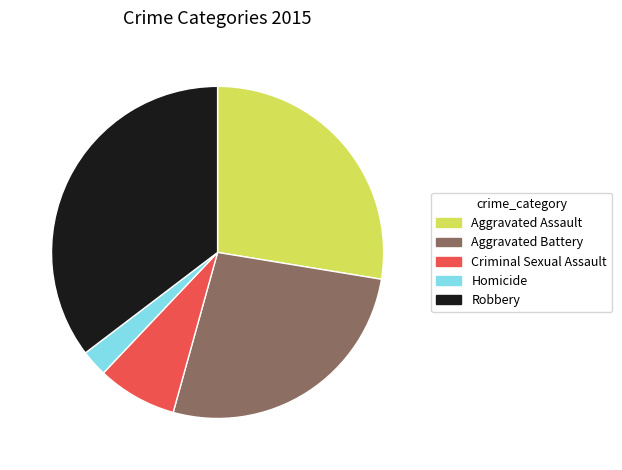

Between Aggravated Battery and Criminal Sexual Assault, which is larger?

Aggravated Battery